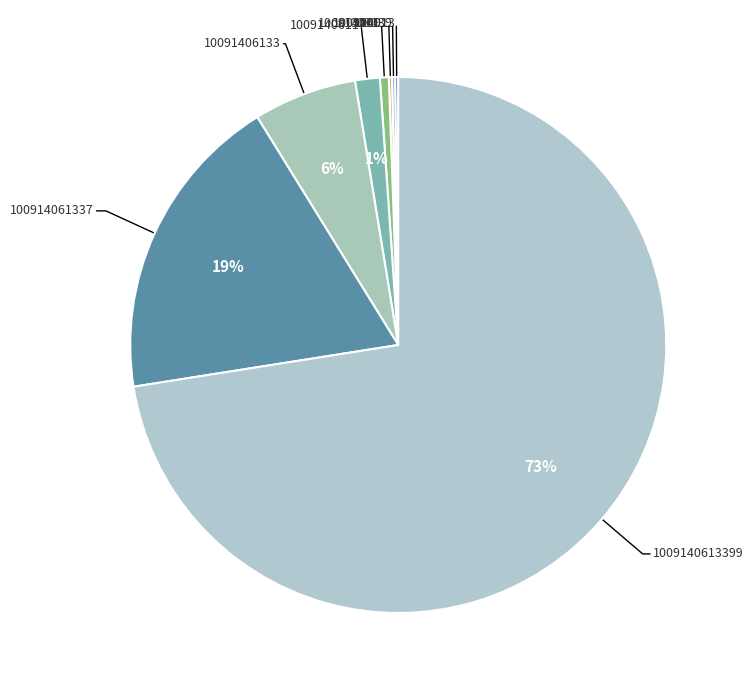

The 1009140613399 slice represents 73% of the pie. True or false?

True